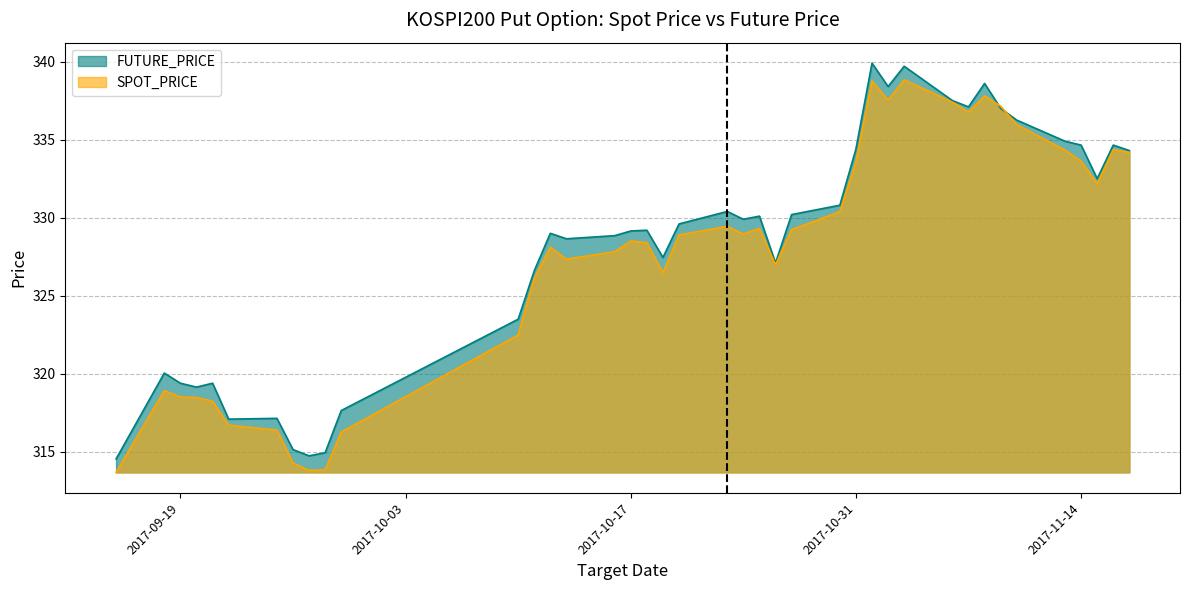

Does the chart display data point markers on the line(s)?

No